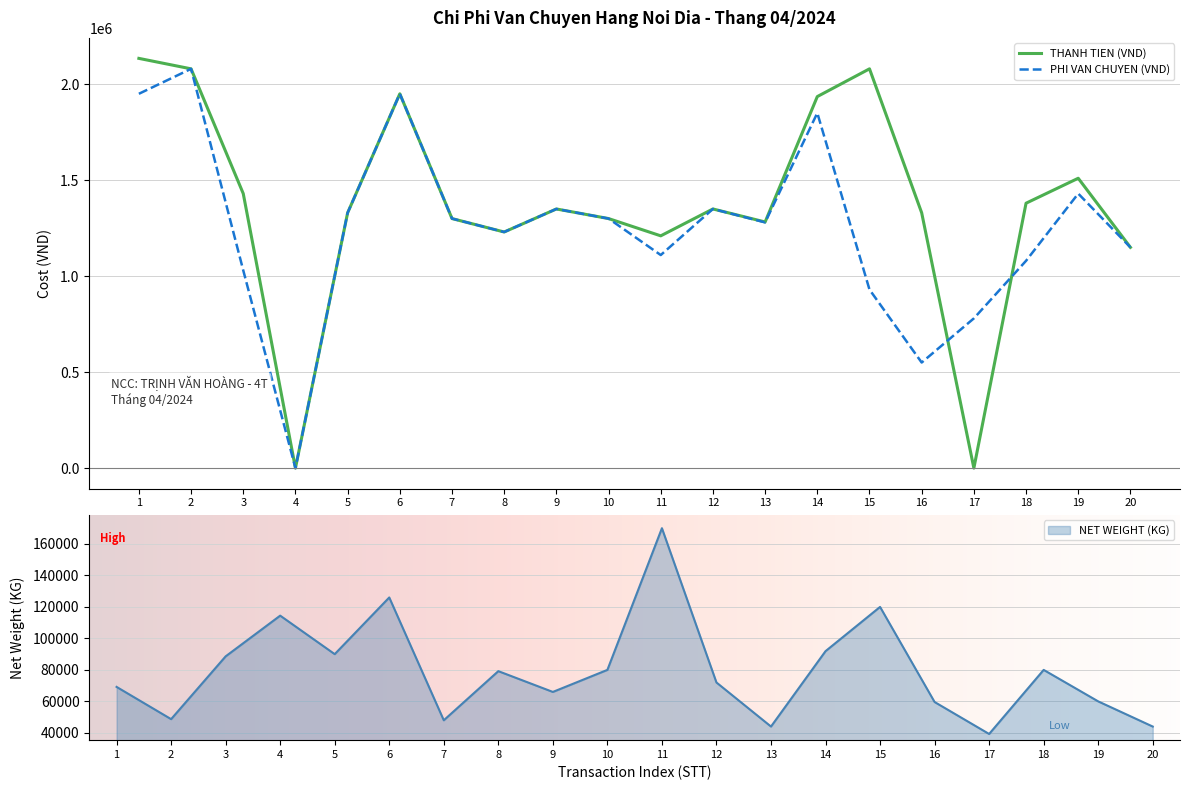

Reading left to right, extract all data points from this chart.

NET WEIGHT (KG): 1=69200	2=48720	3=88600	4=114460	5=90000	6=126000	7=48000	8=79200	9=66000	10=80000	11=170000	12=72000	13=44020	14=91900	15=120000	16=59600	17=39300	18=80000	19=60000	20=44020
THANH TIEN (VND): 1=2134500	2=2080000	3=1430000	4=0	5=1330000	6=1950000	7=1300000	8=1230000	9=1350000	10=1300000	11=1210000	12=1350000	13=1282200	14=1935500	15=2080000	16=1330000	17=0	18=1380000	19=1510000	20=1150000
PHI VAN CHUYEN (VND): 1=1950000	2=2080000	3=1030000	4=0	5=1330000	6=1950000	7=1300000	8=1230000	9=1350000	10=1300000	11=1110000	12=1350000	13=1280000	14=1850000	15=930000	16=550000	17=780000	18=1080000	19=1430000	20=1150000